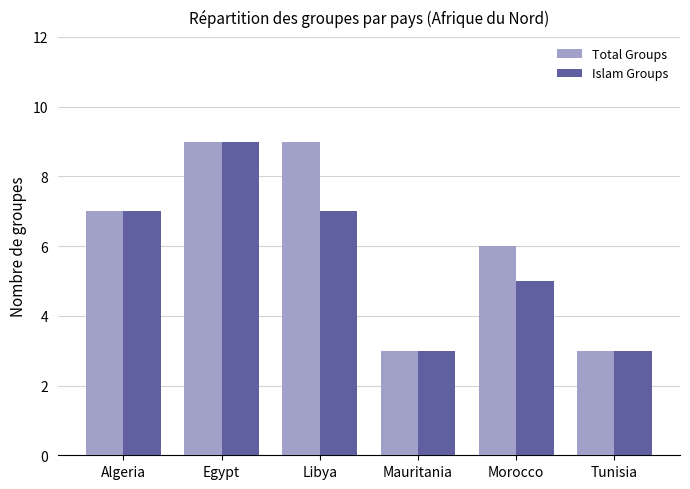

What is the difference between the Total Groups values at Algeria and Egypt?

2